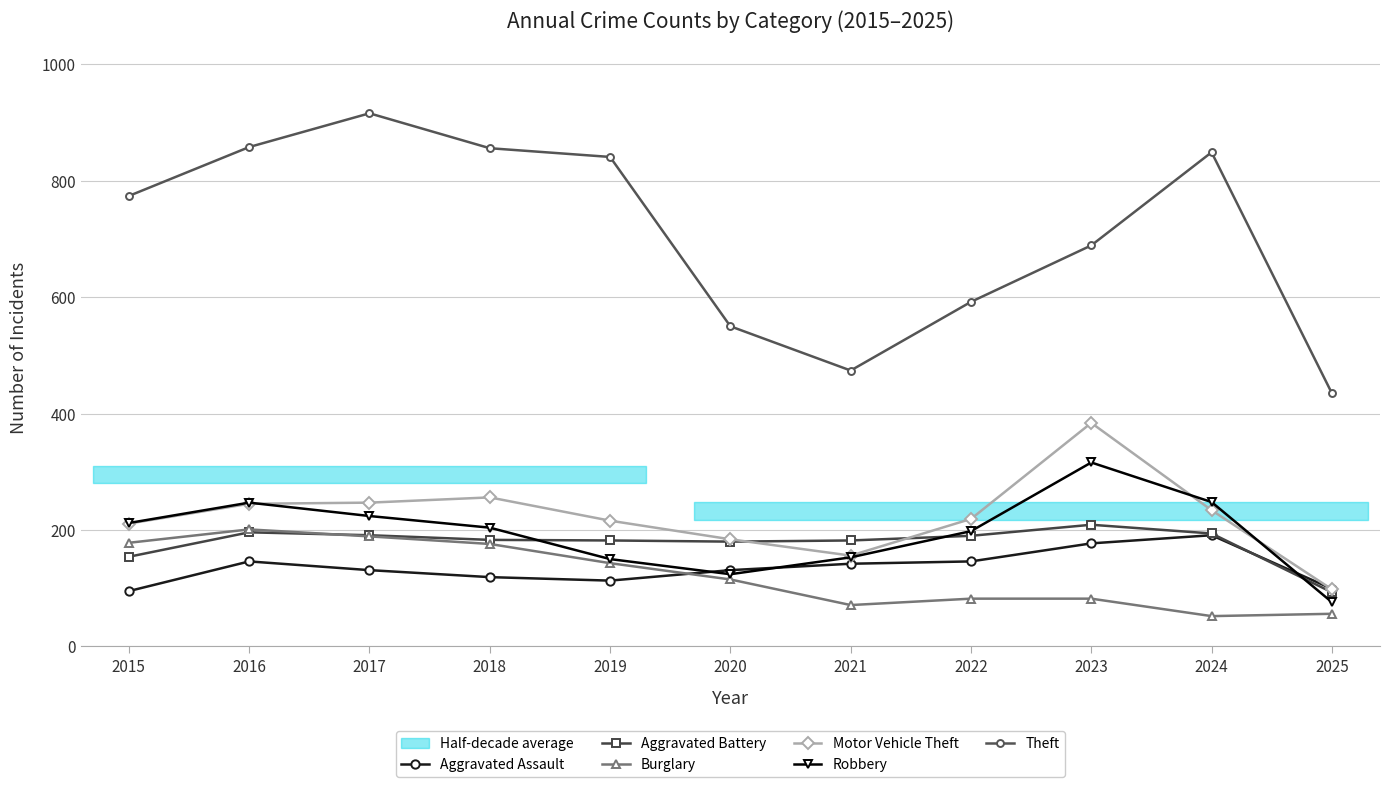

How many values in the Theft series are below 774?

5